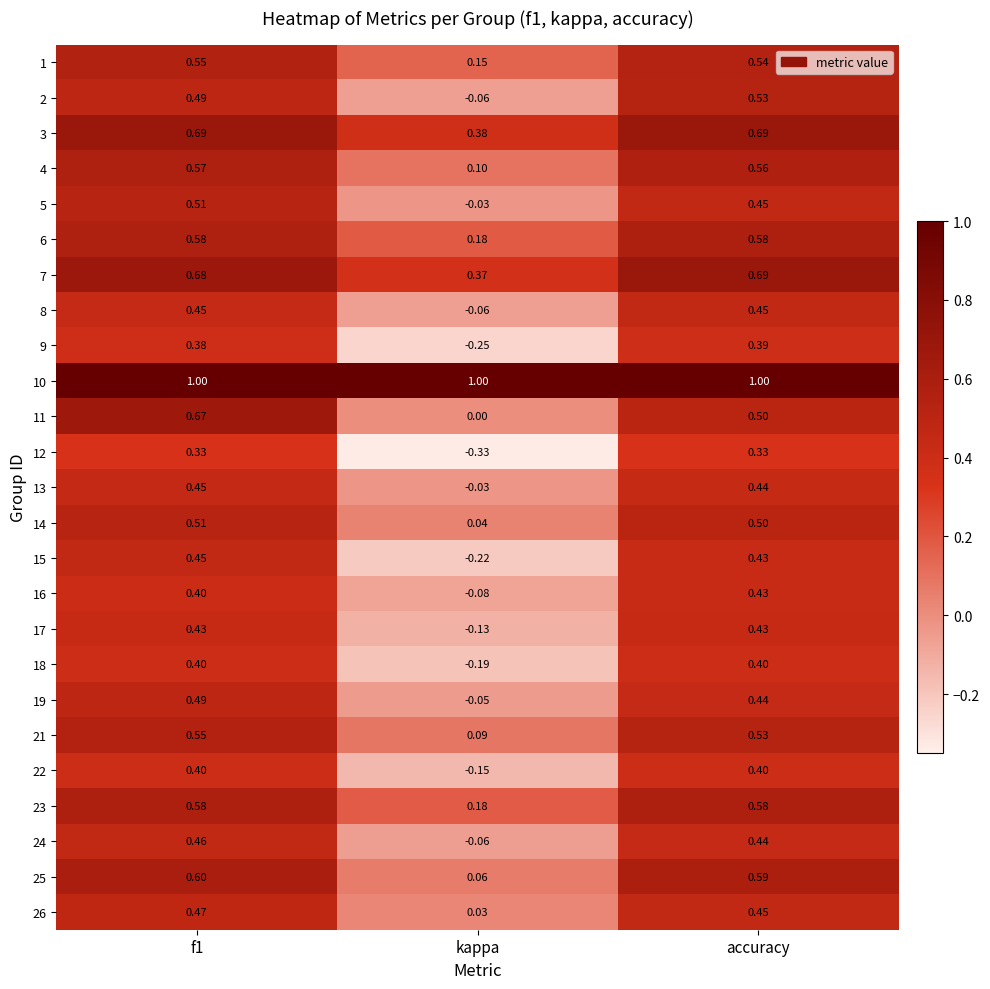

Which category has the lowest value in the 26 series?

kappa